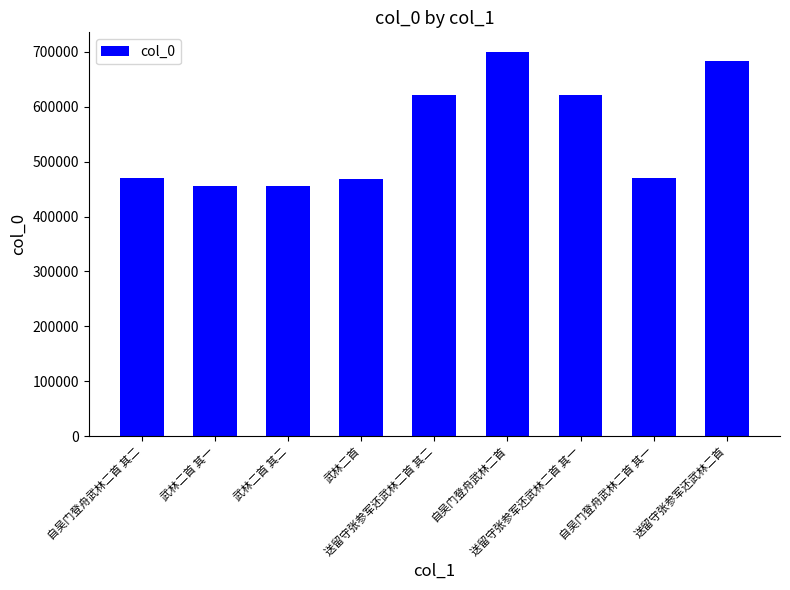

How many data points are less than 470700?

4